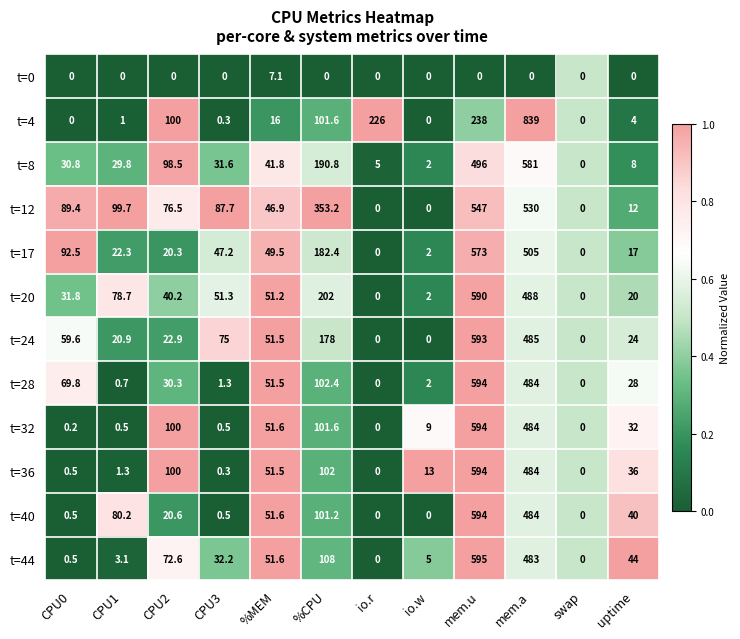

Between CPU0 and io.r, which series saw the biggest shift?

t=4